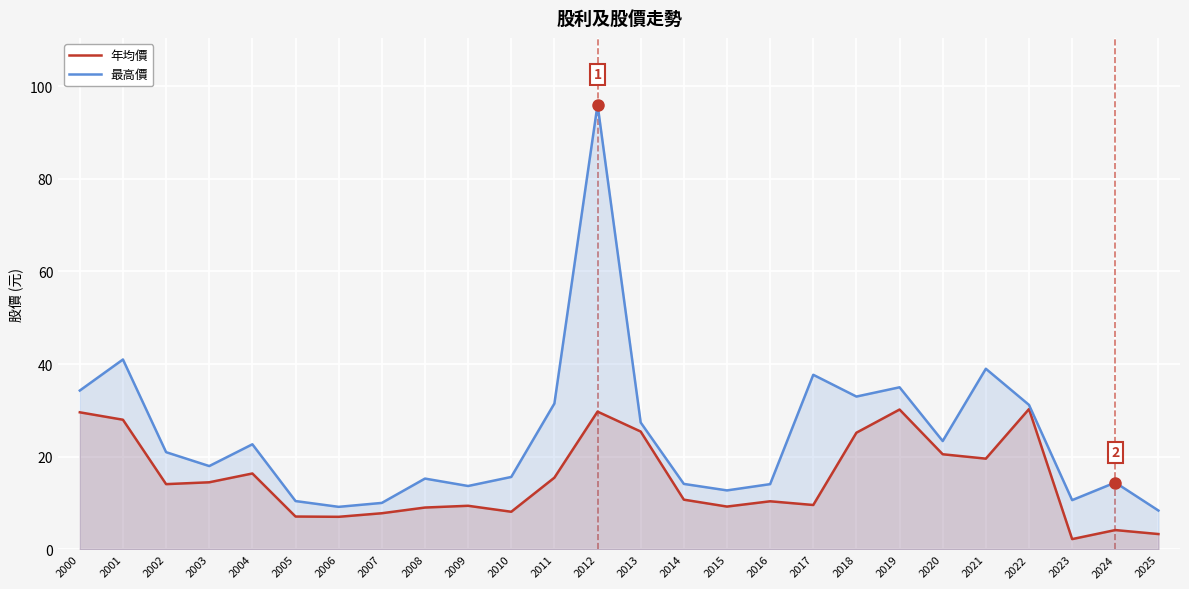

True or false: 年均價 and 最高價 intersect in this chart.

False